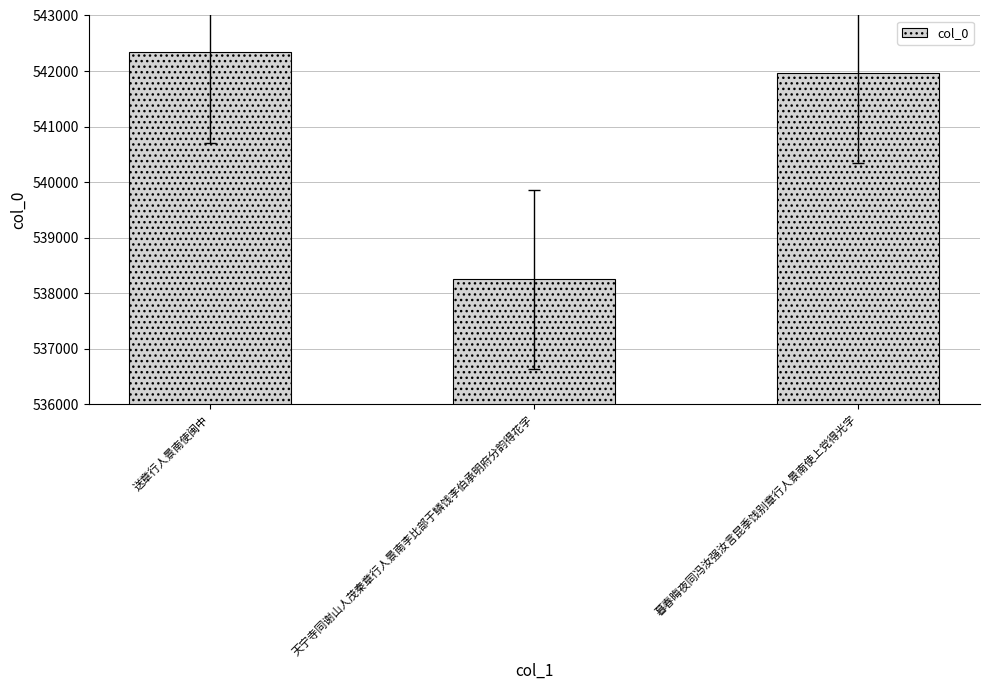

Approximately how many times larger is the value at 暮春晦夜同冯汝强汝言昆季饯别章行人景南使上党得光字 compared to 送章行人景南使闽中?

1.0